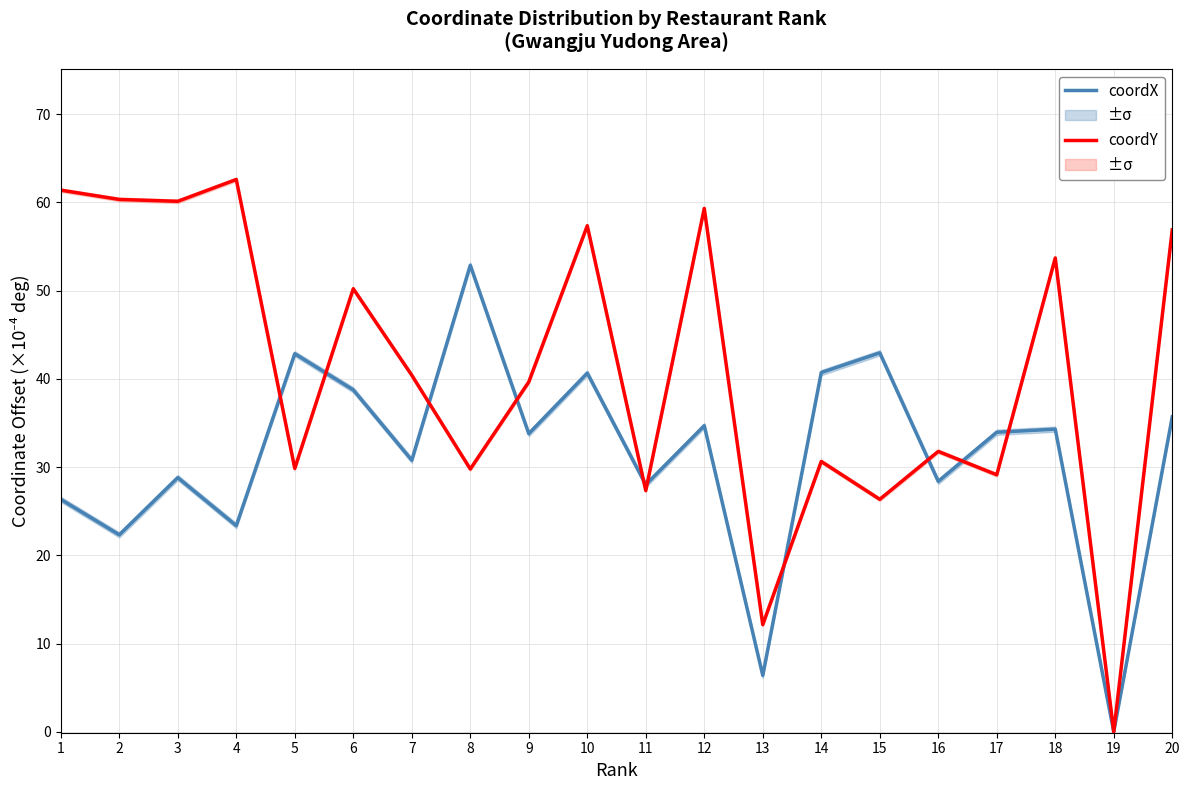

The coordY series shows 101.8 at 2. True or false?

False